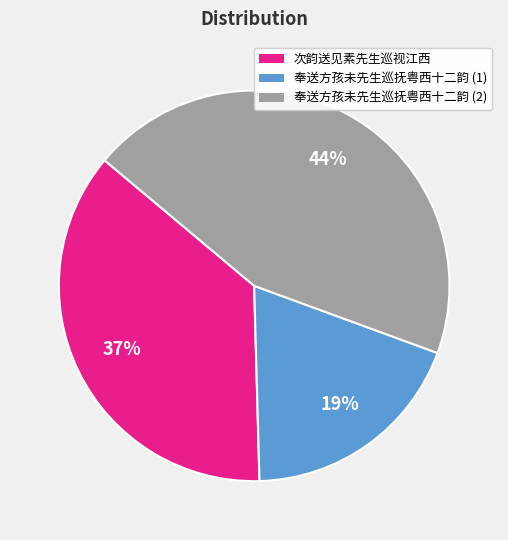

Is there a majority slice in this chart?

No